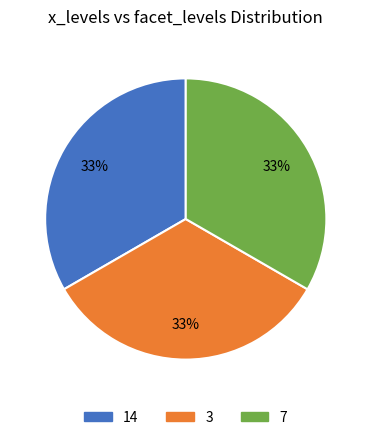

To the nearest percent, what is the average slice percentage?

33%